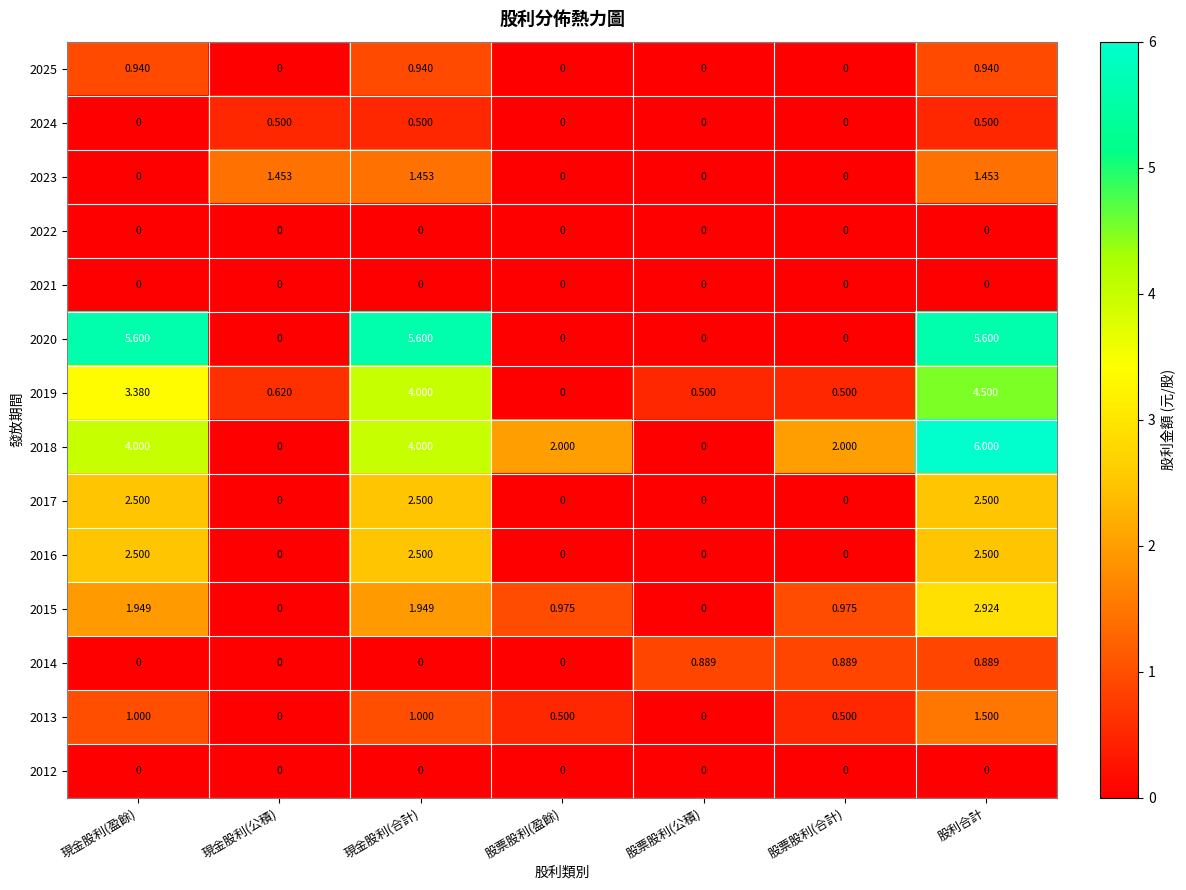

At which category is the sum across all series the highest?

股利合計